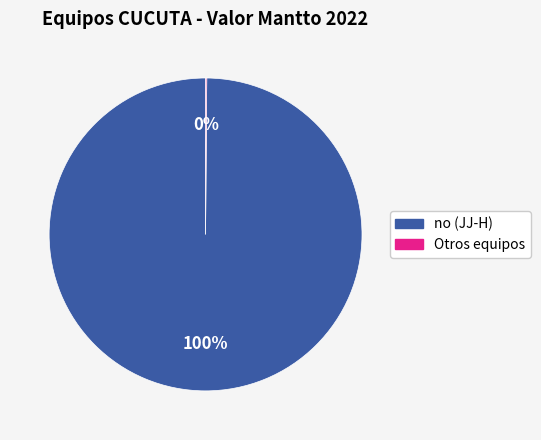

To the nearest percent, what is the difference between the largest and smallest slice percentages?

100%